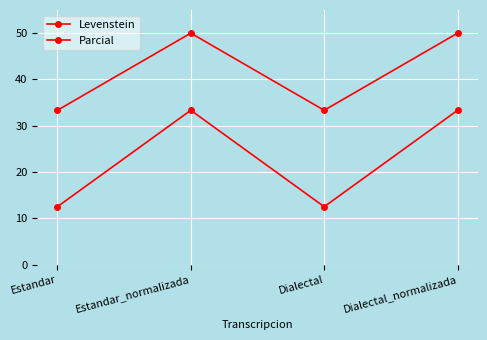

Reading left to right, what are all the values shown in this chart?

Levenstein: Estandar=12.5	Estandar_normalizada=33.3	Dialectal=12.5	Dialectal_normalizada=33.3
Parcial: Estandar=33.3	Estandar_normalizada=50.0	Dialectal=33.3	Dialectal_normalizada=50.0